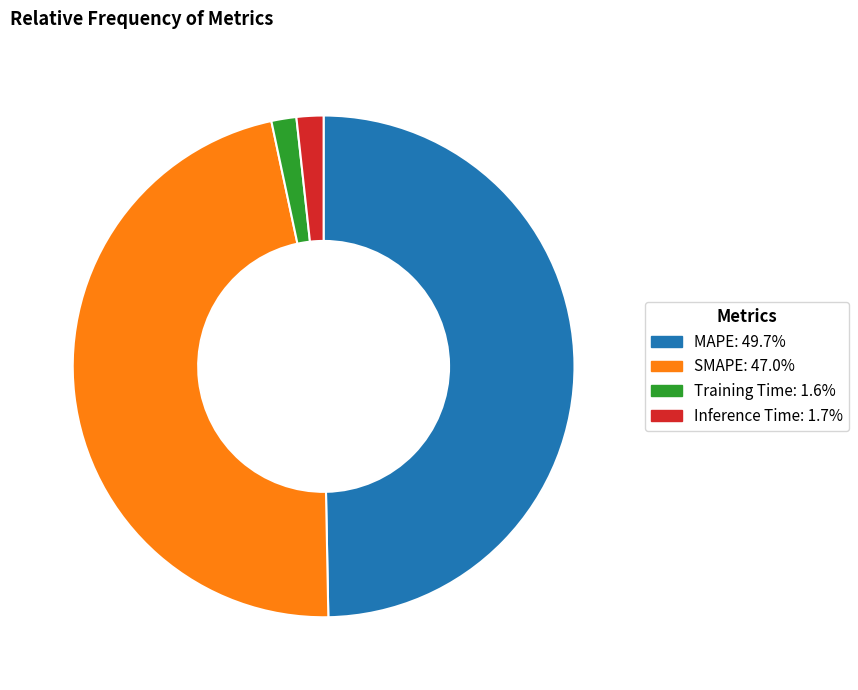

True or false: Training Time accounts for 2% of the total.

True